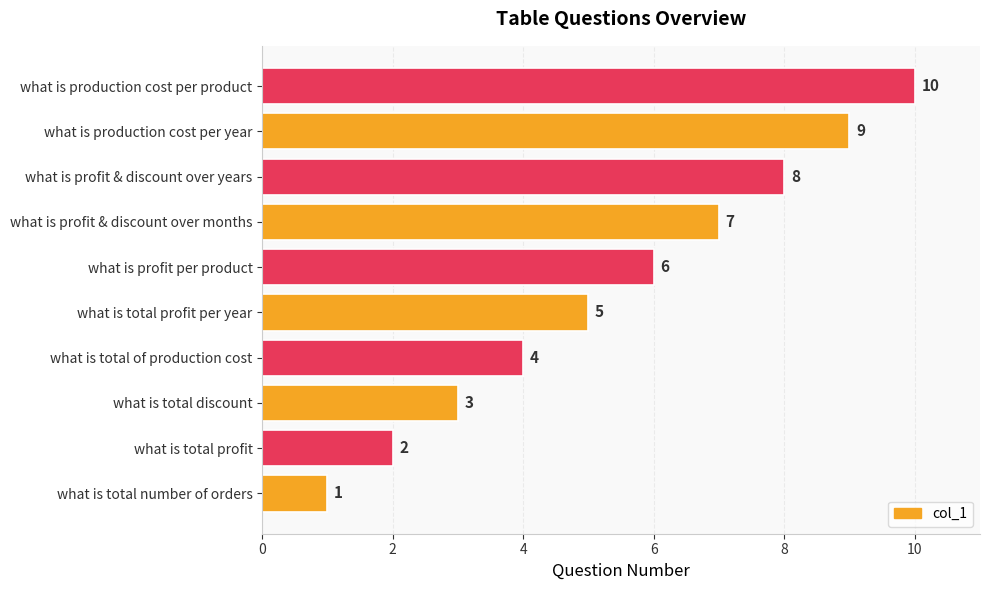

Where is the data nearest to the value 5?

what is total profit per year